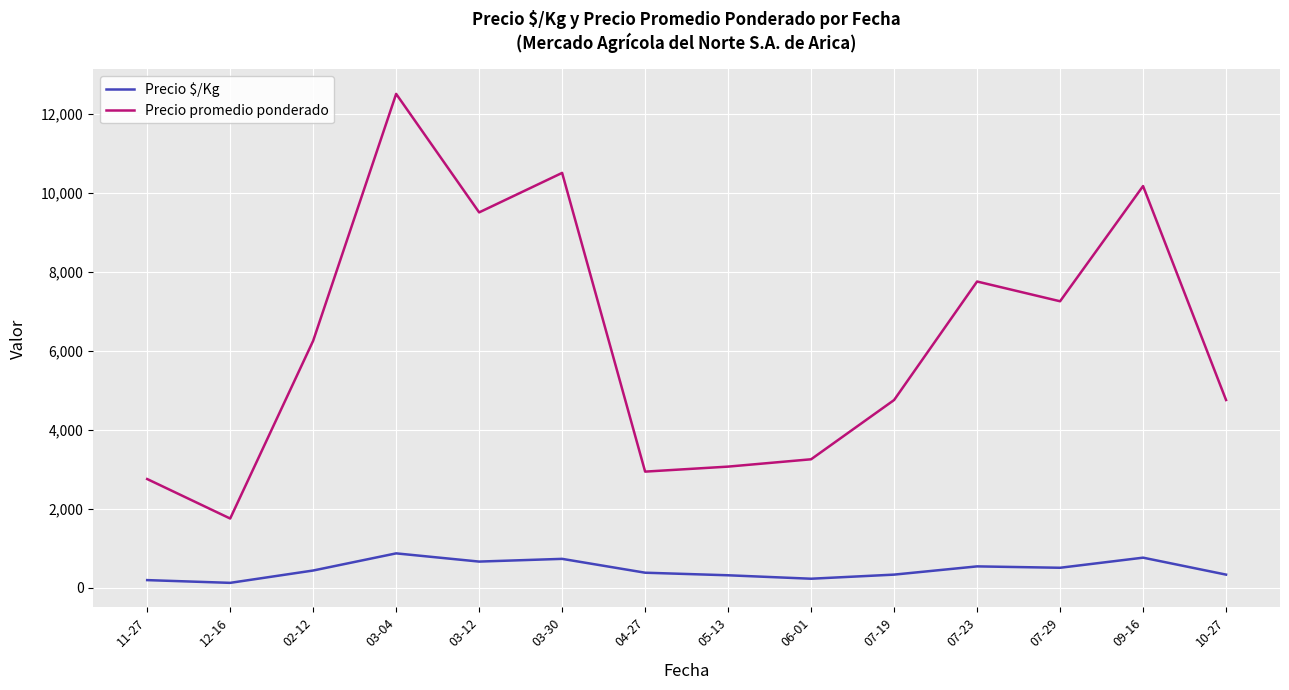

What is the difference between the maximum and minimum values in the Precio promedio ponderado series?

10750.0